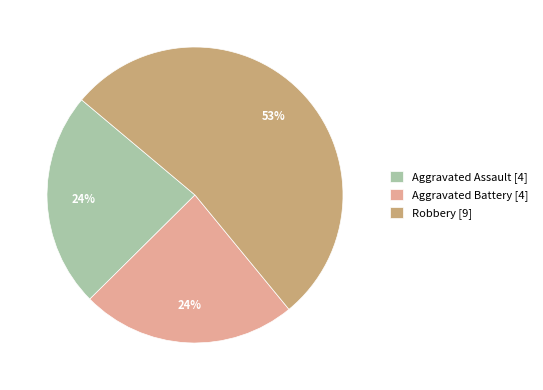

How many segments does this pie chart have?

3